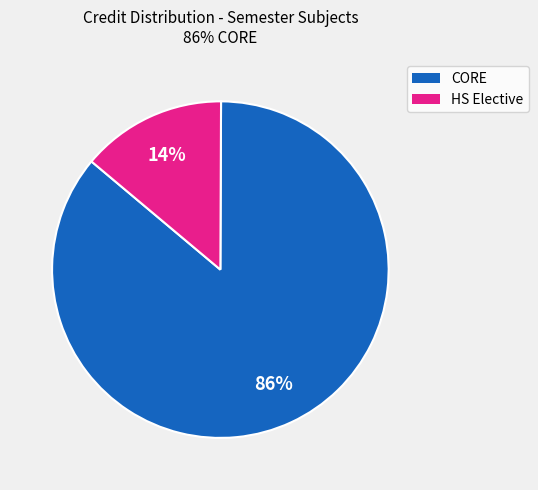

To the nearest percent, what is the average slice percentage?

50%